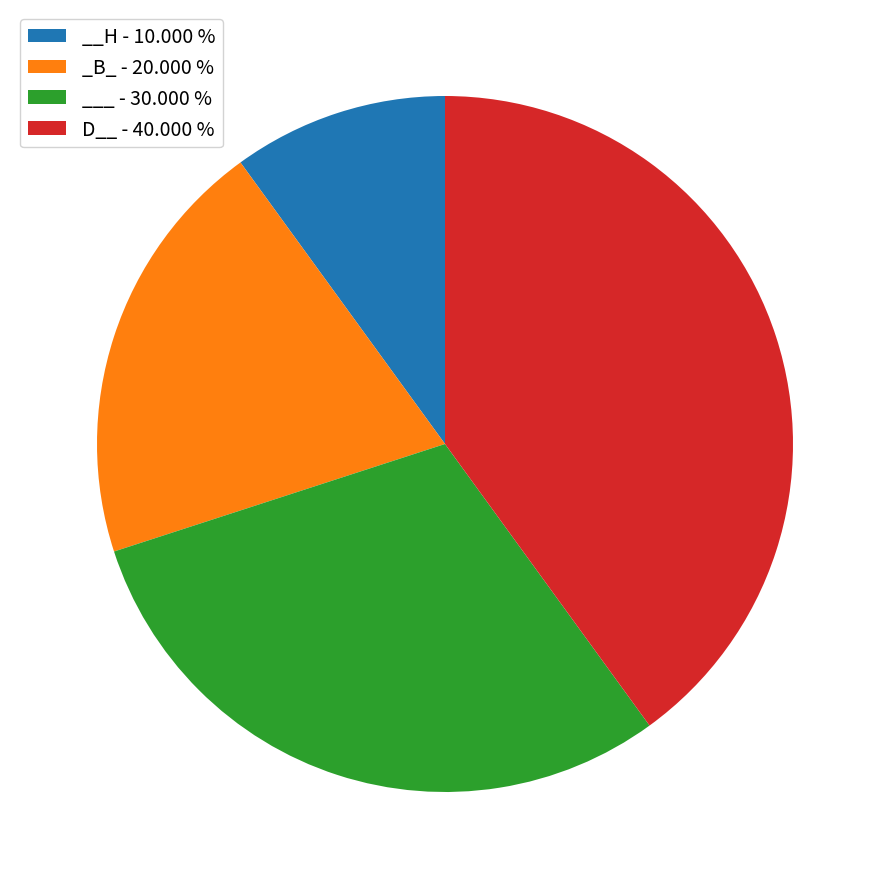

Approximately how many times larger is the value at __H compared to ___?

0.3